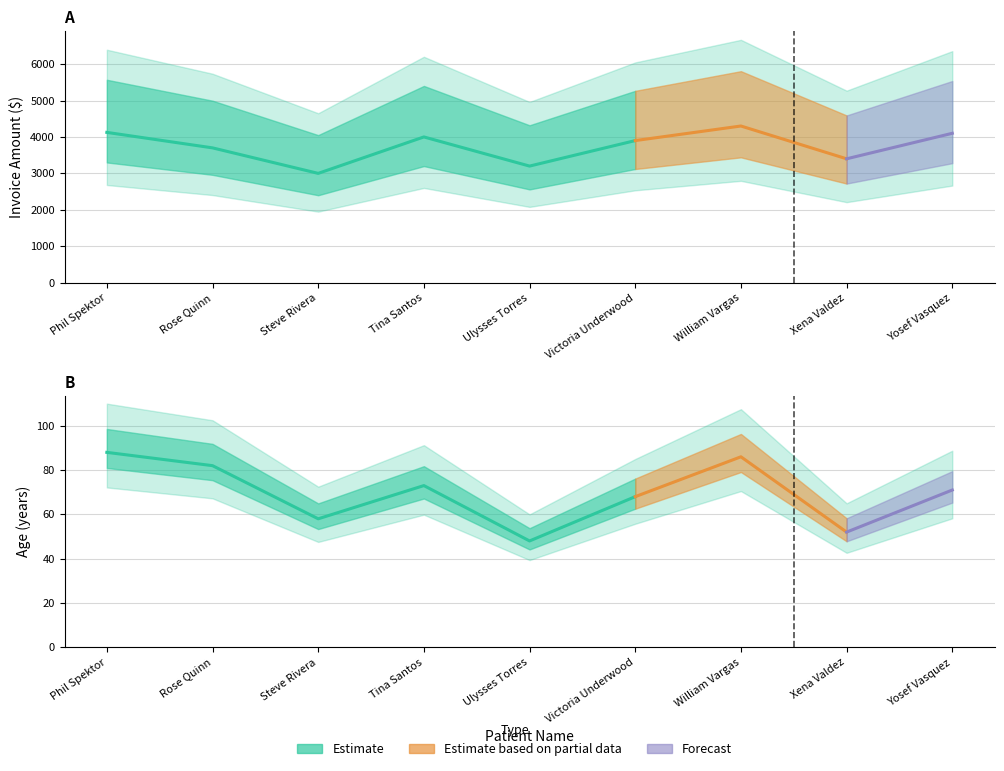

Which category has the highest value across all series?

William Vargas